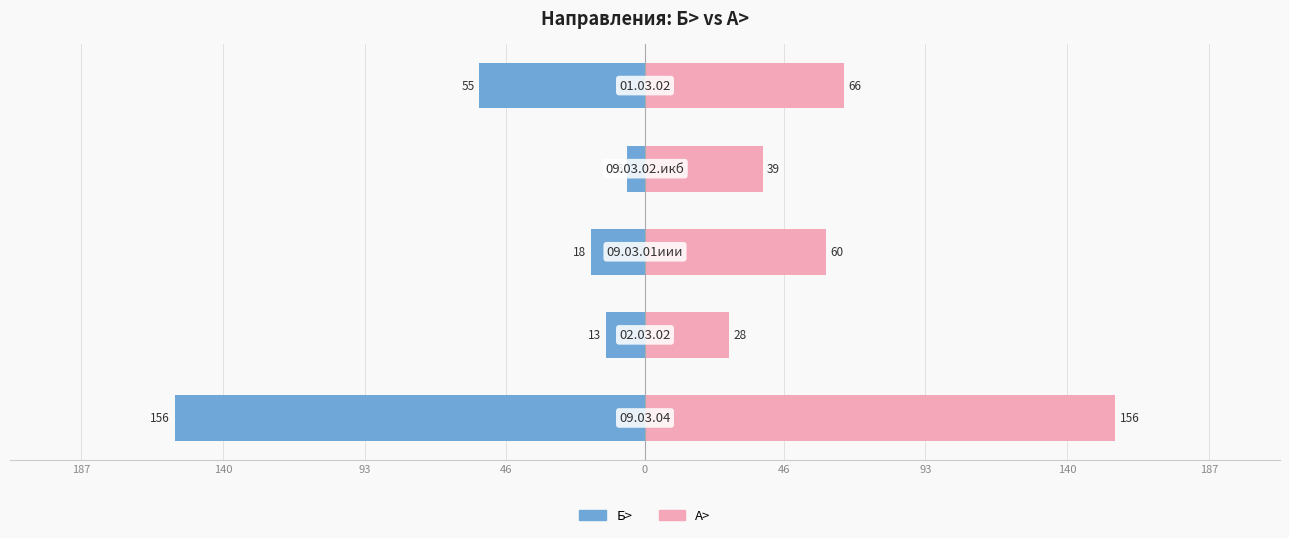

Are the bars grouped side by side (vs. stacked)?

Yes